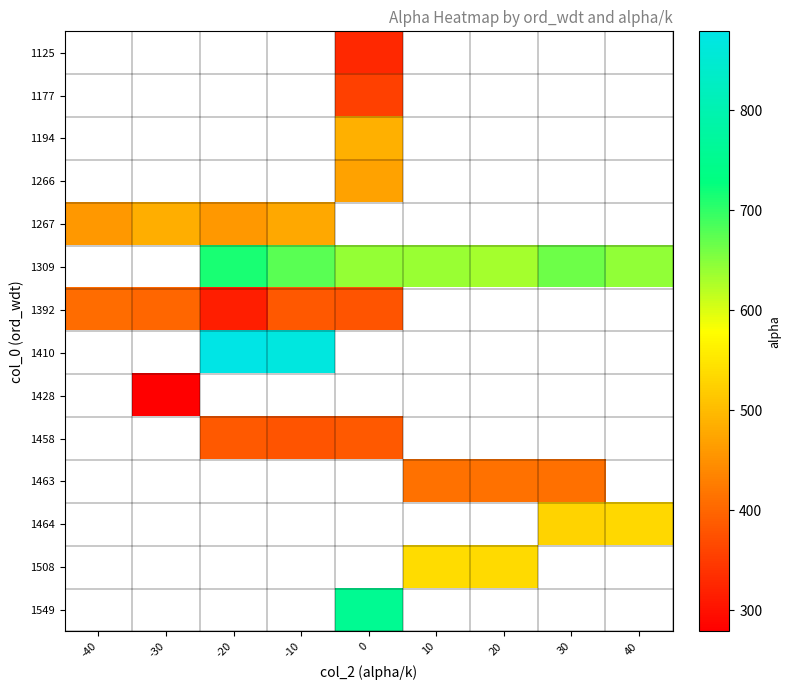

Which series changed the most between -20 and 0?

1309